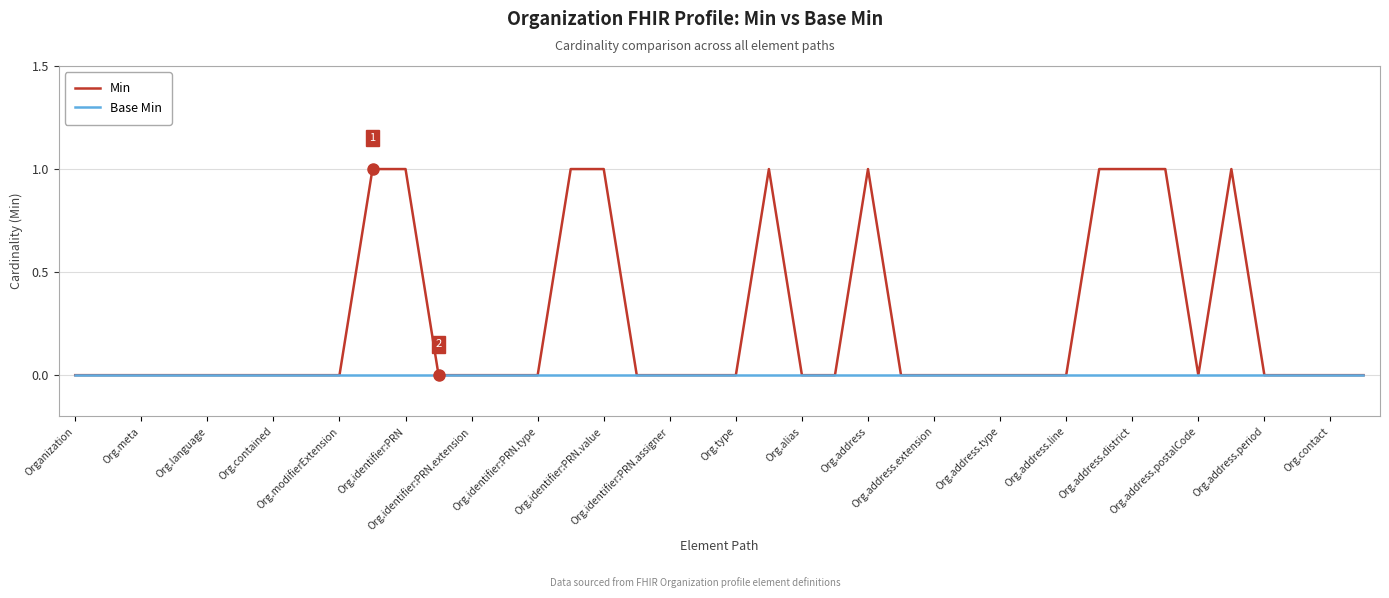

List the series in order of their peak value, highest first.

Min, Base Min